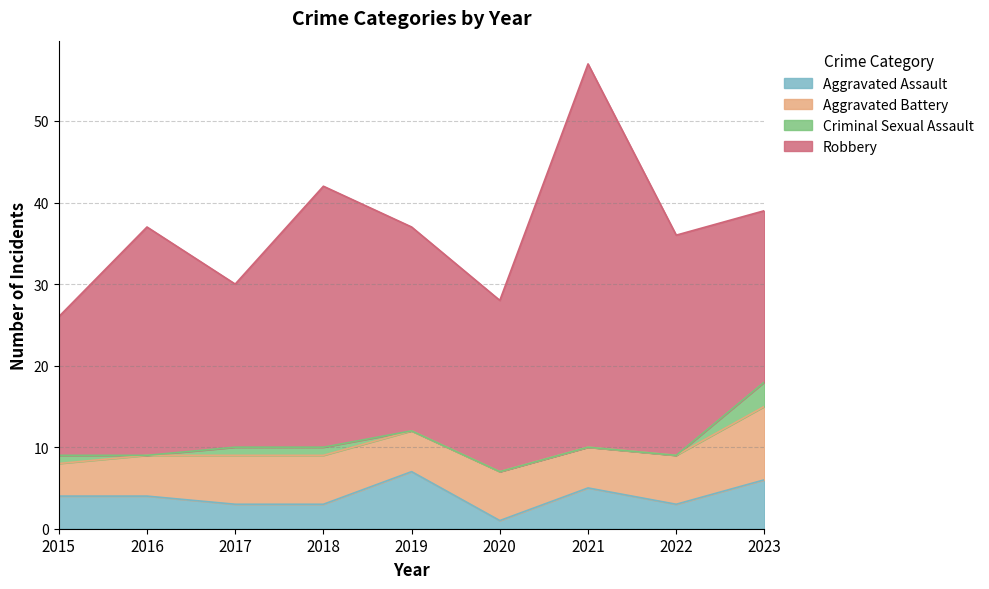

Is it true that Aggravated Assault equals 3 at 2017?

True